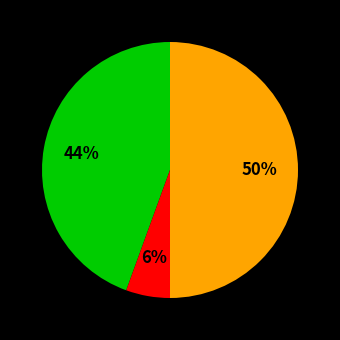

To the nearest percent, what is the average slice percentage?

33%